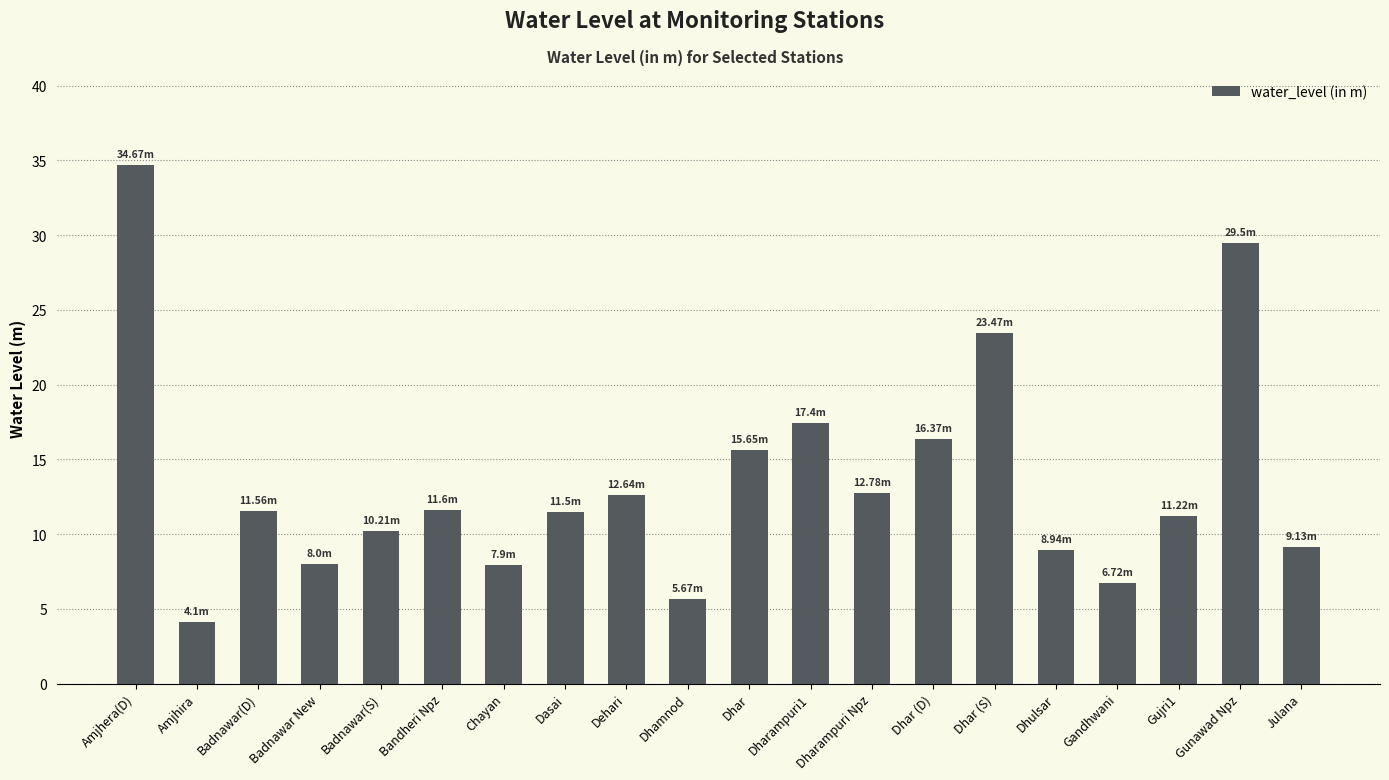

What is the label of the 18th bar from the left?

Gujri1